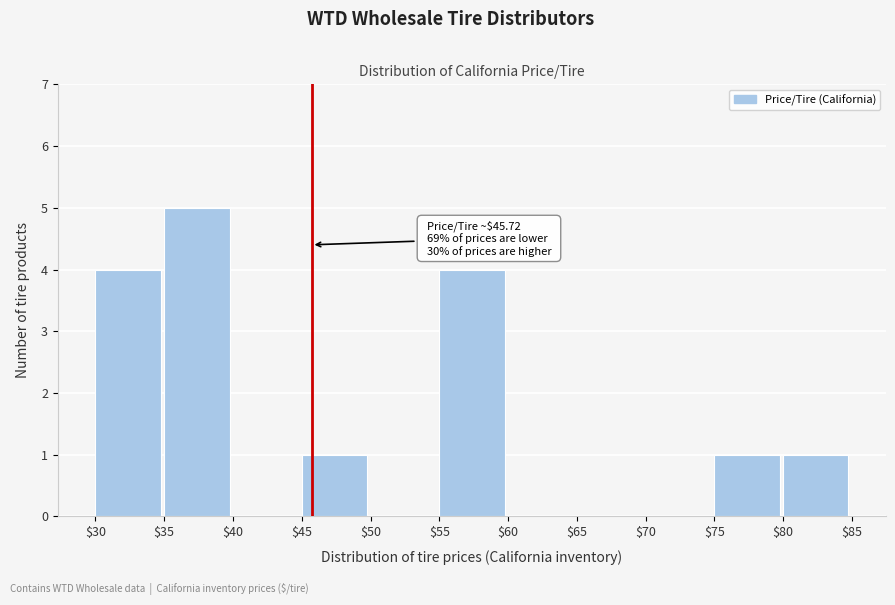

Which range on the x-axis has the tallest bar?

$35 to $40